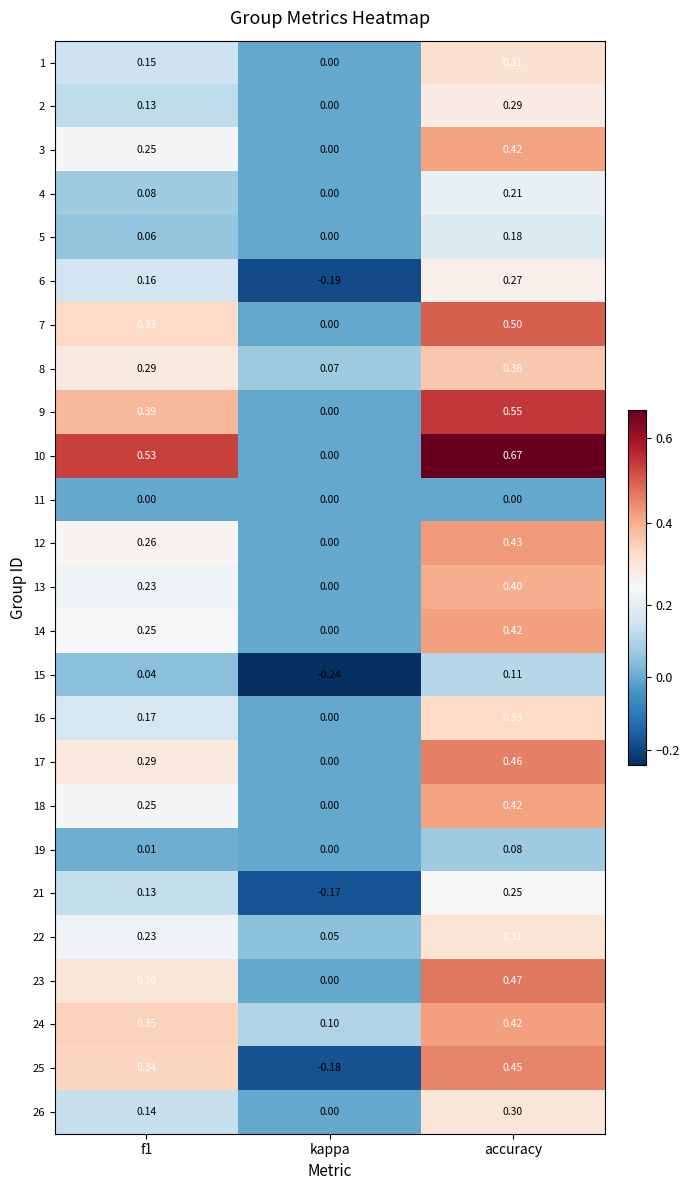

At which label does 2 reach its minimum?

kappa